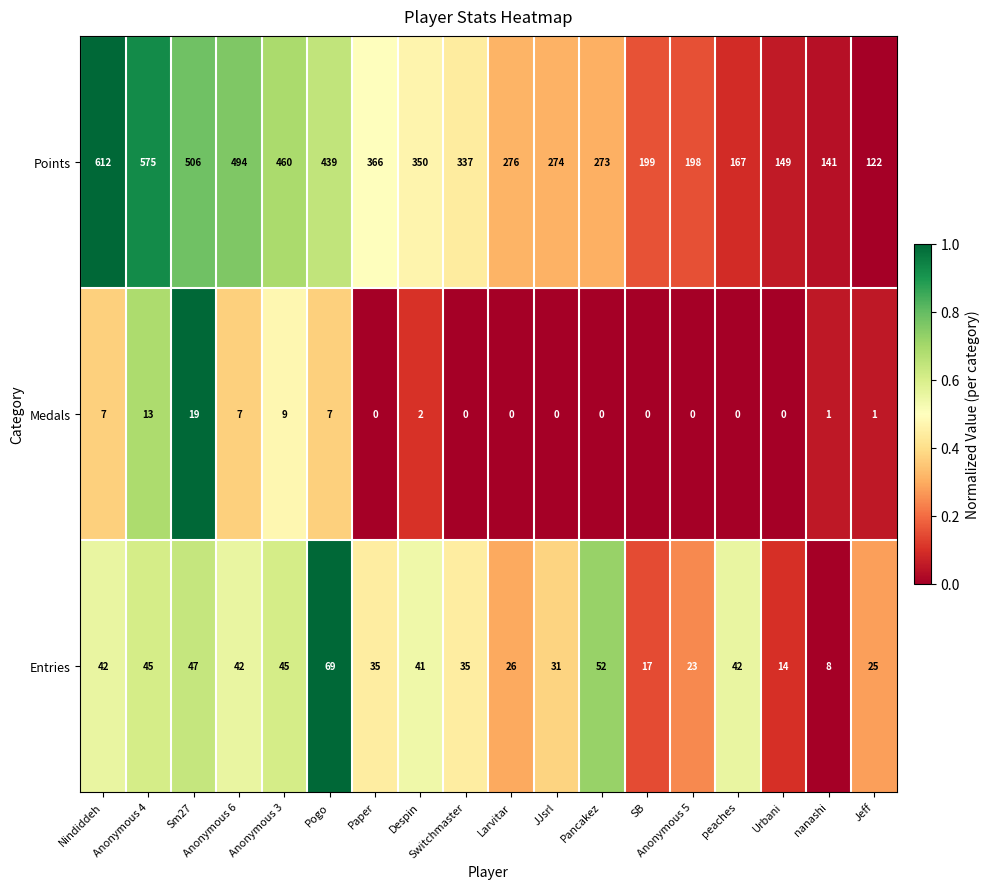

Between Anonymous 4 and Switchmaster, which series saw the biggest shift?

Points